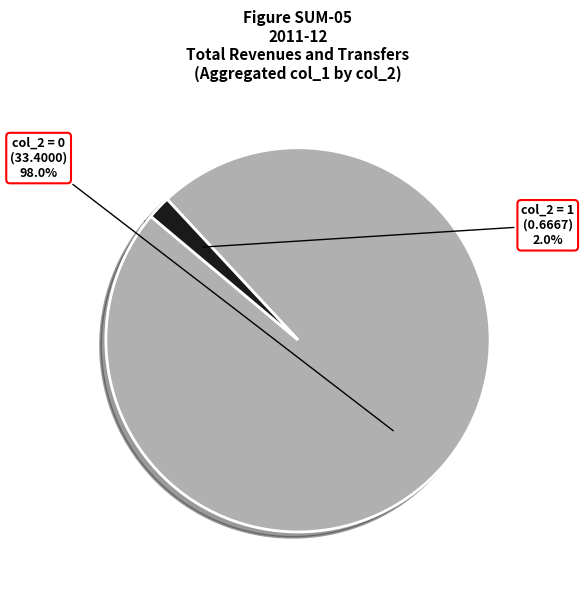

Combined, what portion of the pie is col_2 = 1 and col_2 = 0?

100.0%